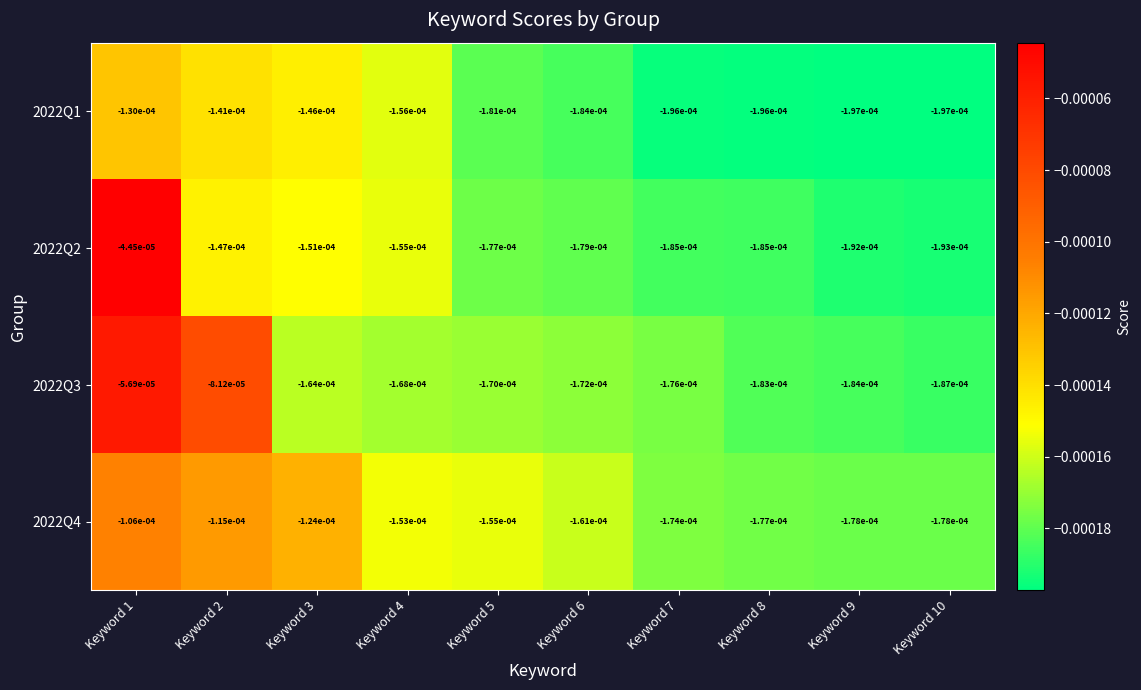

Is the value of 2022Q1 at Keyword 9 greater than the value of 2022Q3 at Keyword 6?

No